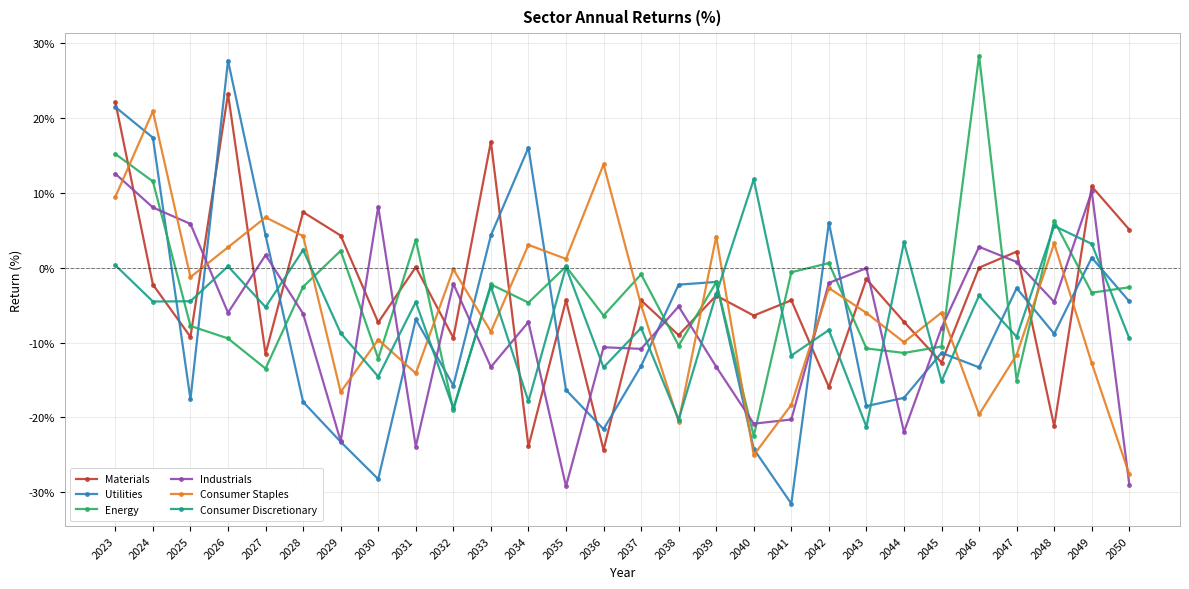

At which label does Utilities reach its peak?

2026